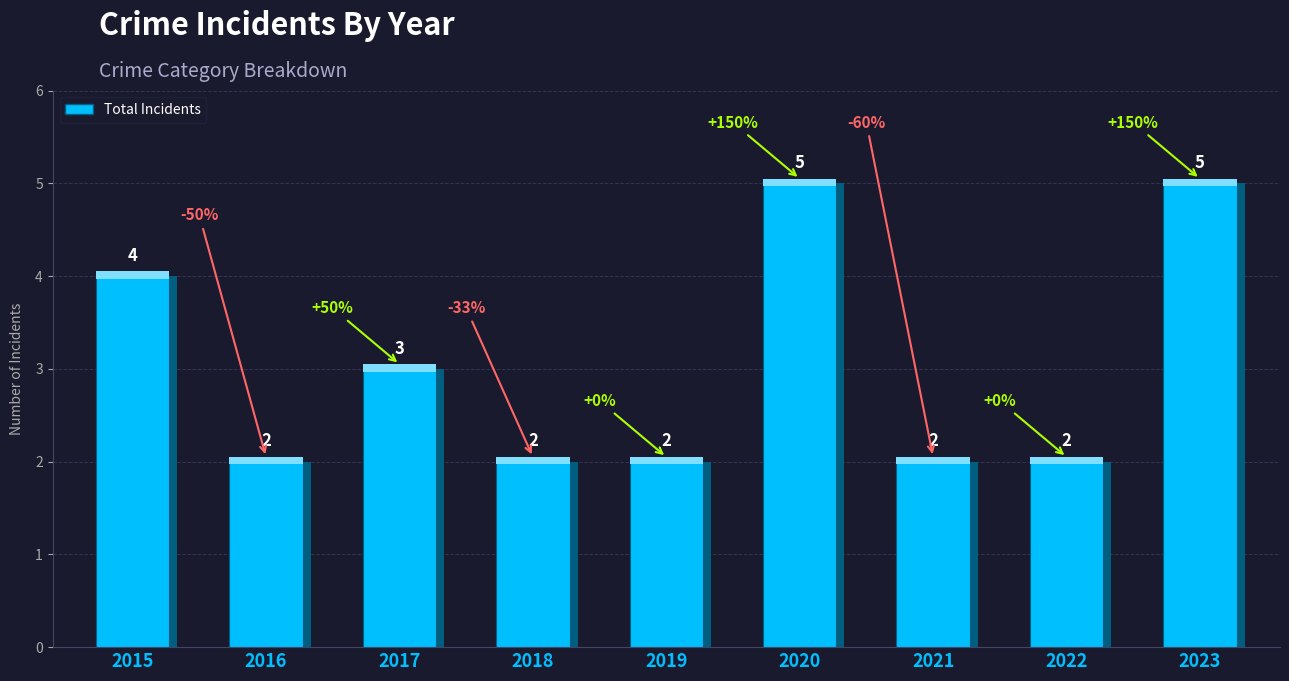

Is it true that the value at 2015 is 7?

False